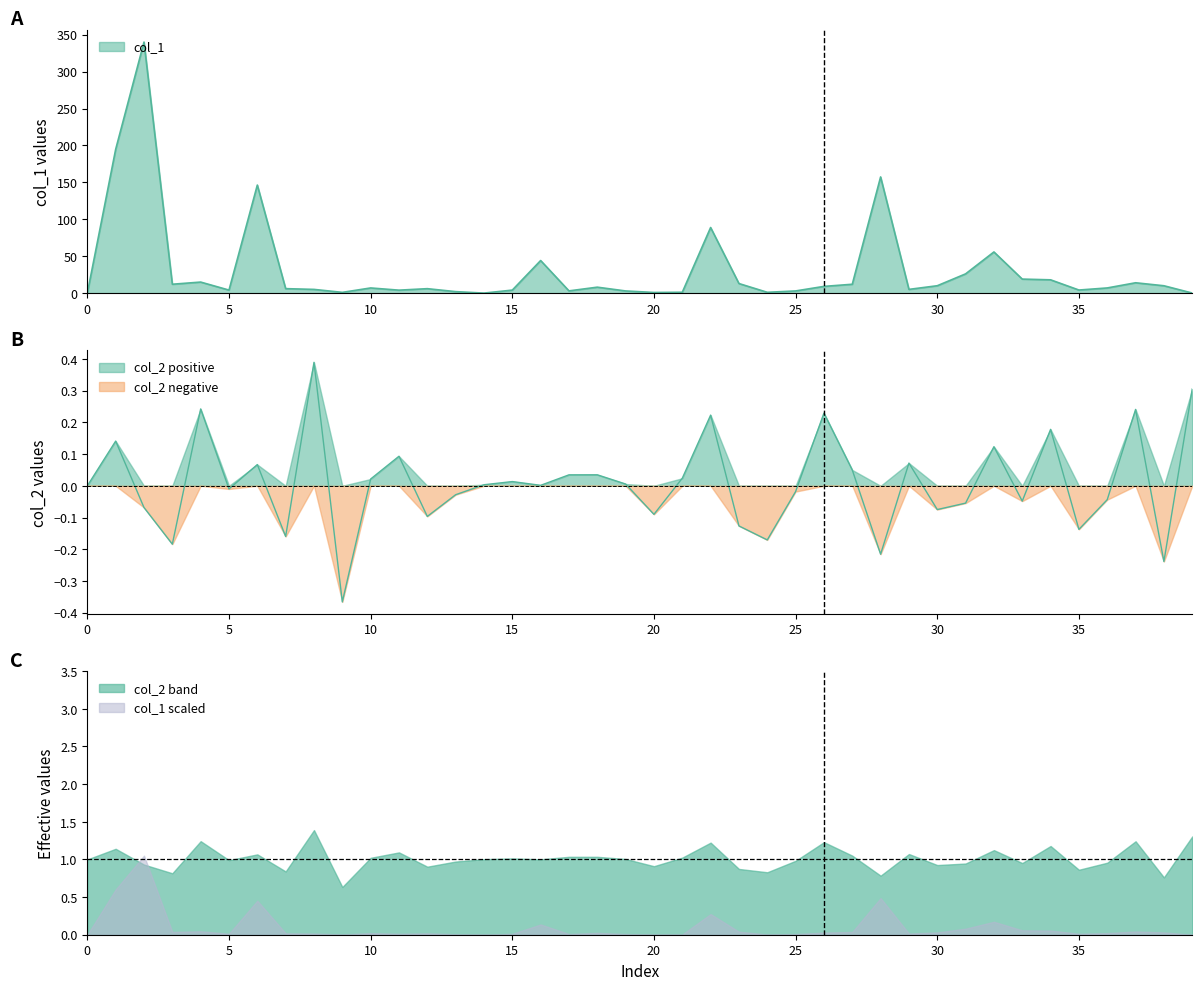

Is the value of col_2 at 21 greater than the value of col_1 at 35?

No